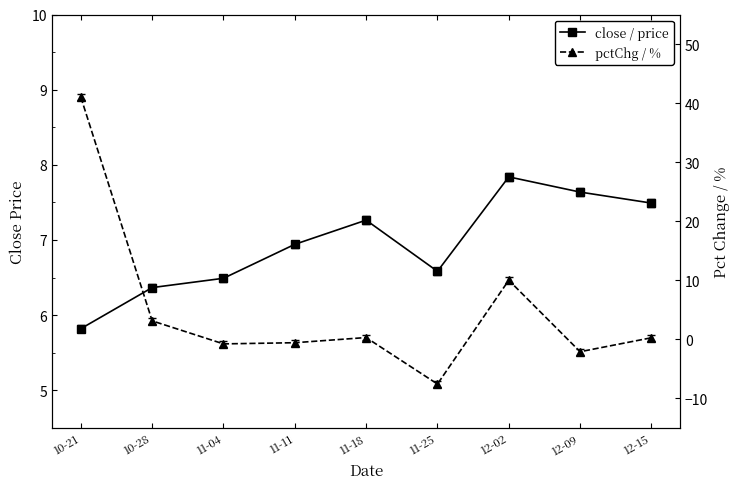

Which category has the highest value across all series?

10-21